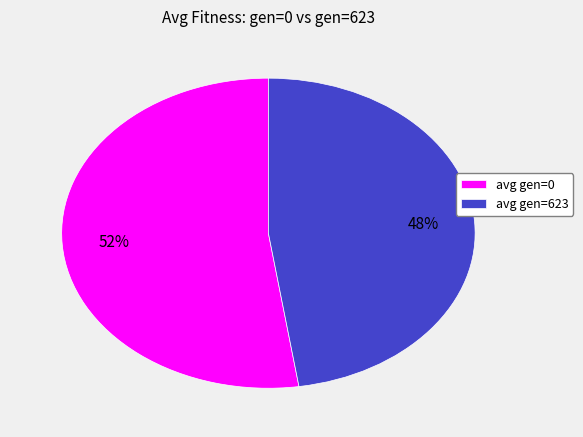

Is it true that avg gen=0 is 52% of the pie?

True